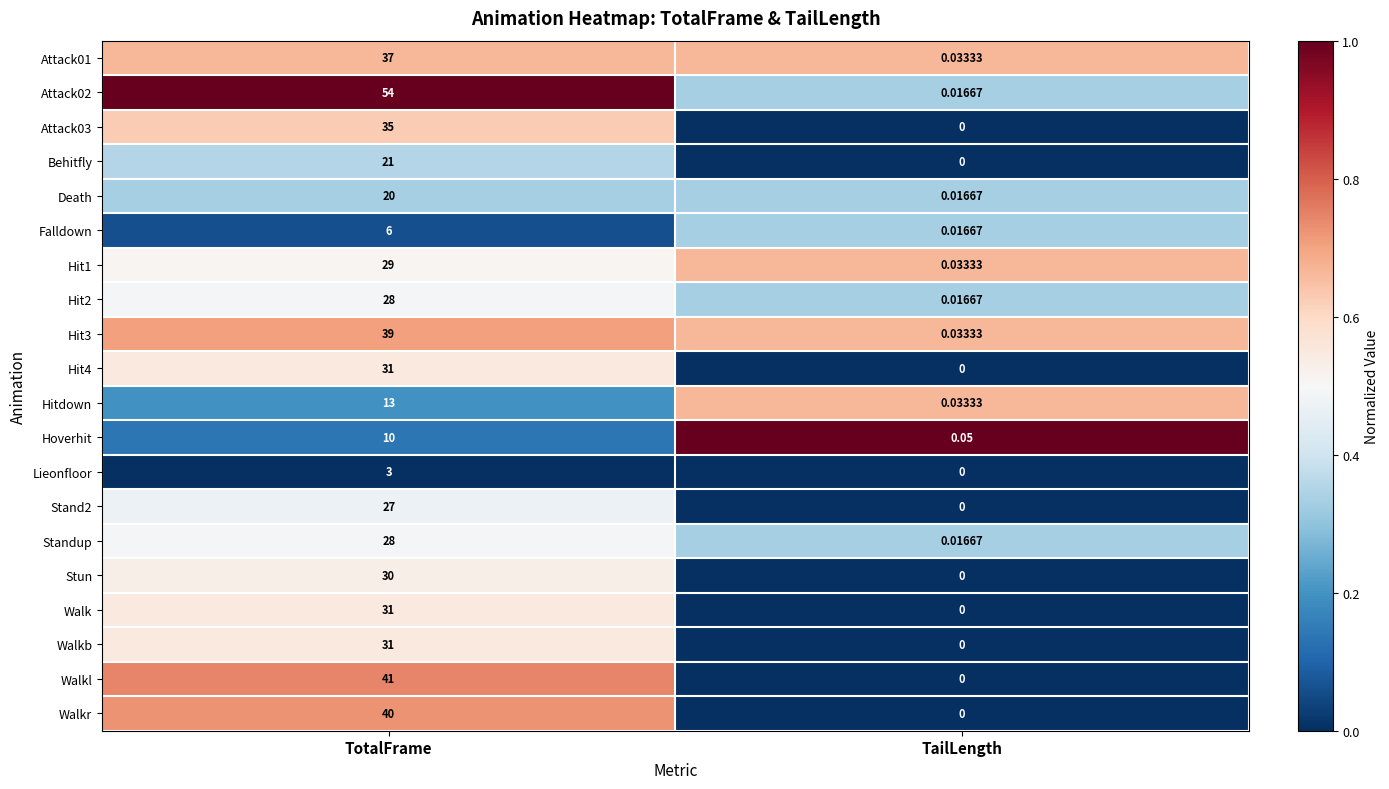

At which label is Attack03 closest to 17?

TailLength